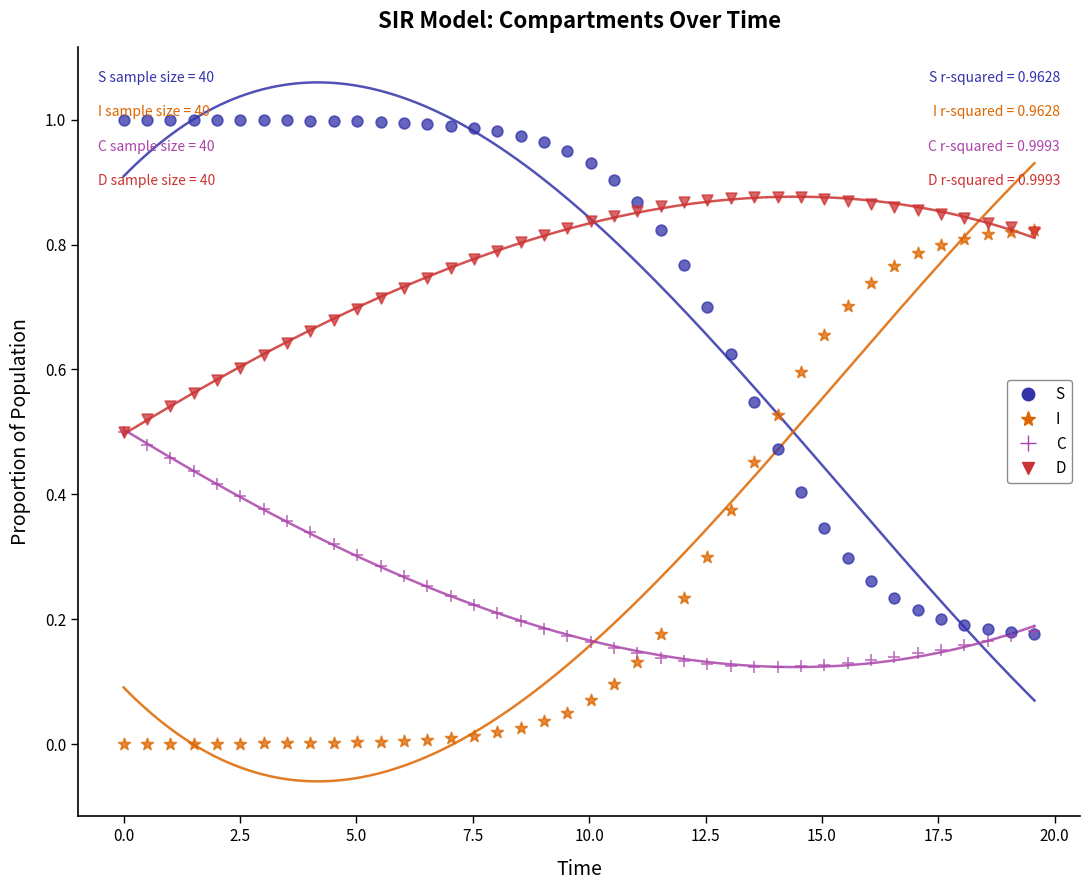

Which series contains the highest Y value?

S